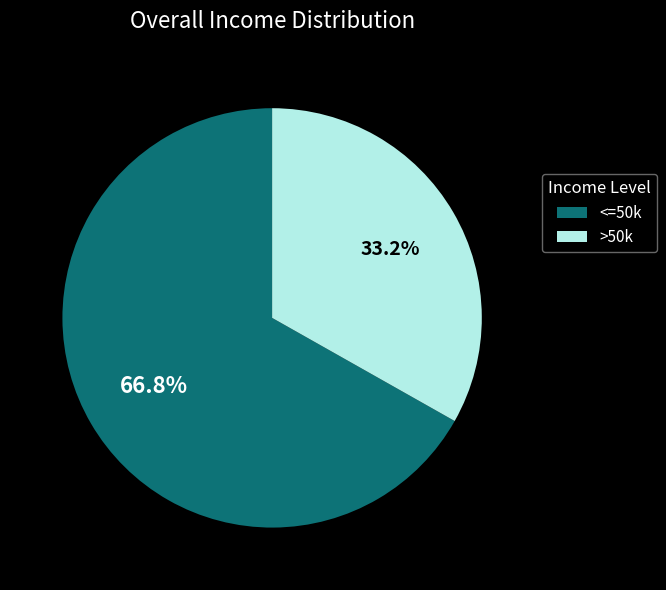

What is the total percentage of <=50k and >50k?

100.0%